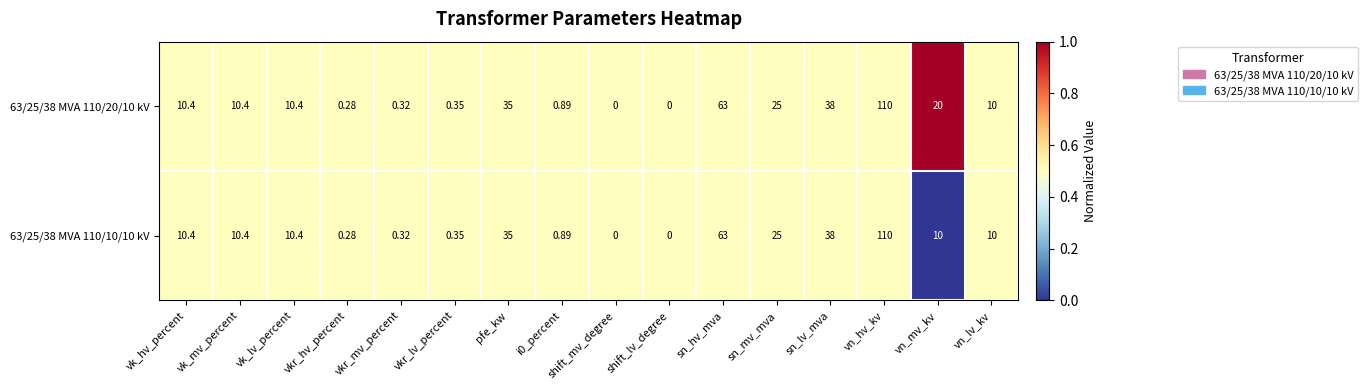

List the series in order of their overall mean, lowest first.

63/25/38 MVA 110/10/10 kV, 63/25/38 MVA 110/20/10 kV